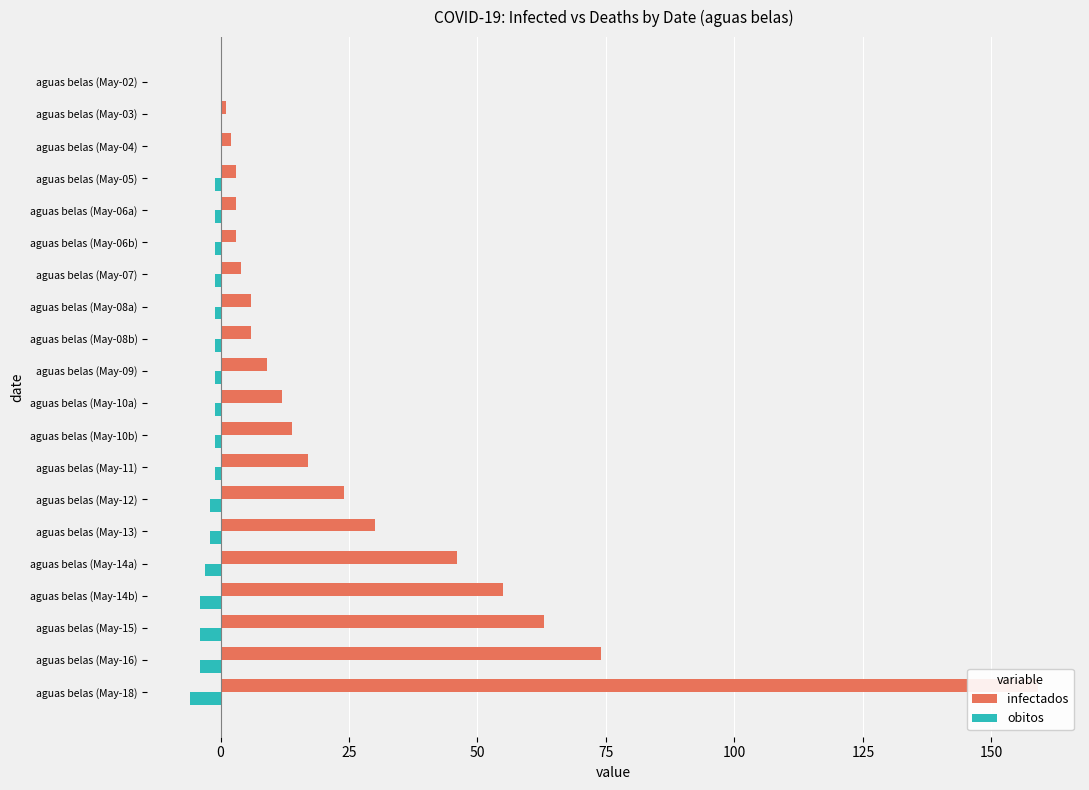

Does the chart contain any negative values?

Yes